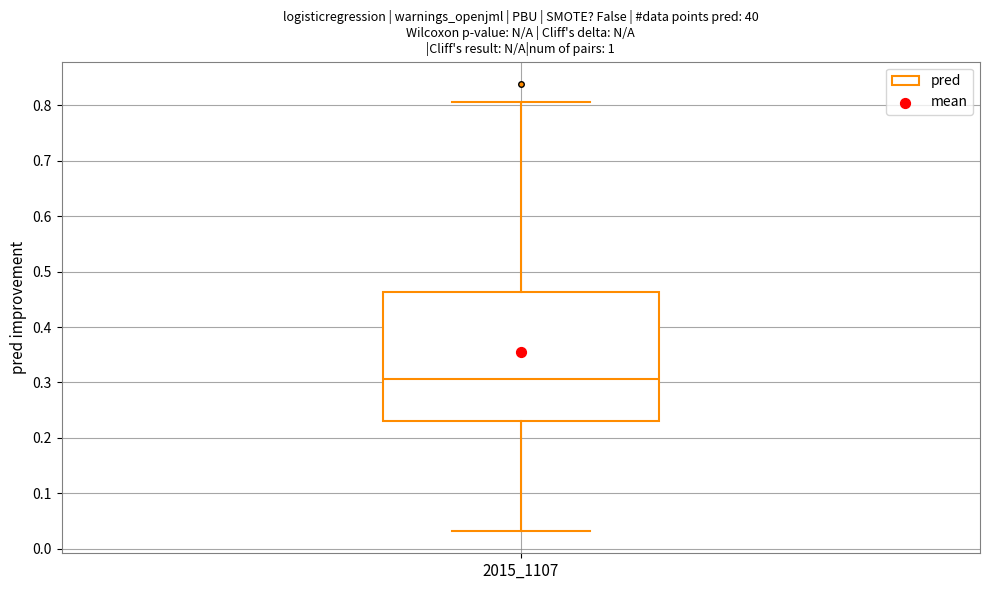

Read this box plot against the y-axis: the position of the median line, the range covered by the box, and the ends of both whiskers. The values are not printed on the chart, so give them approximately, as read against the axis.

median 0.31, box 0.23 to 0.46, whiskers 0.03 to 0.81